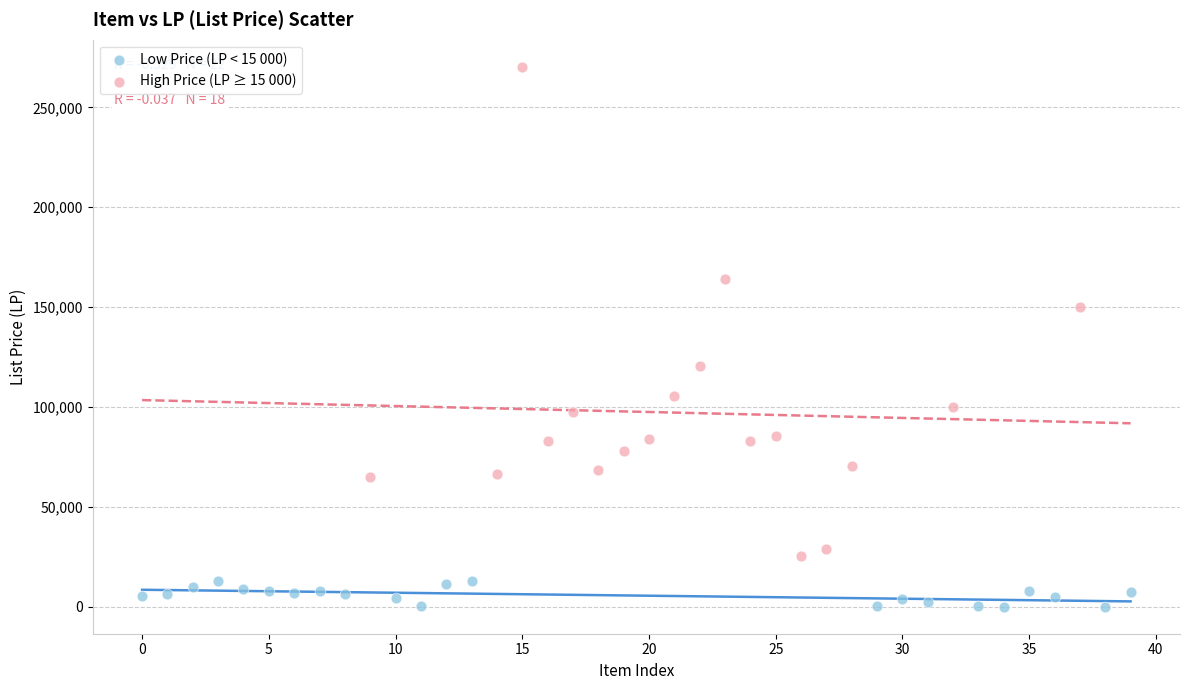

Which series has the largest Y range (max minus min)?

High Price (LP ≥ 15 000)